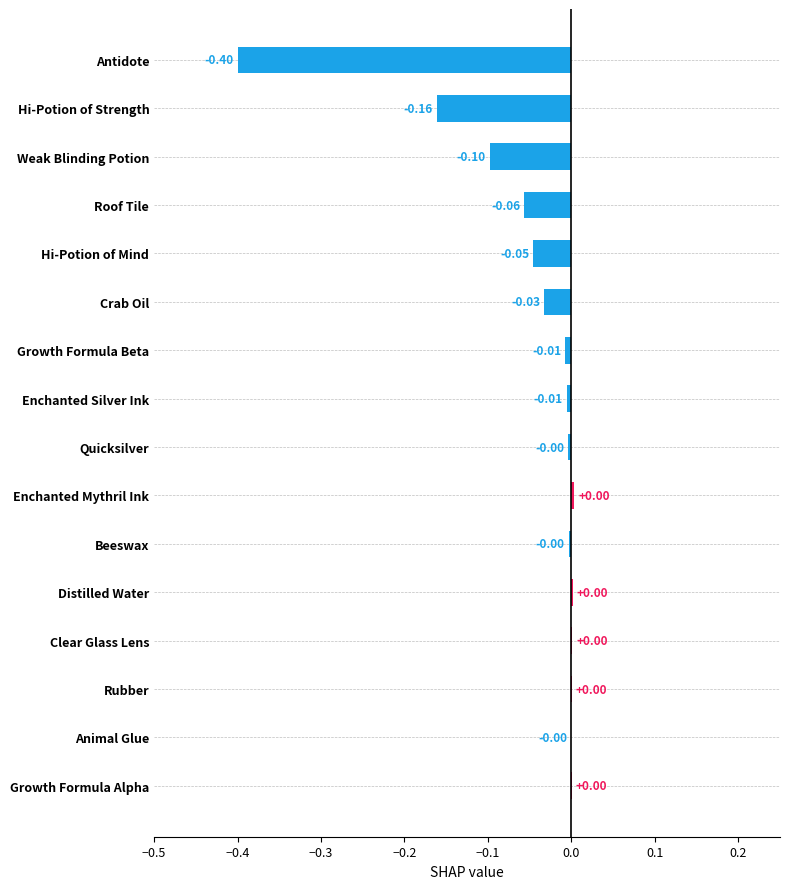

How many distinct data groups are displayed?

1